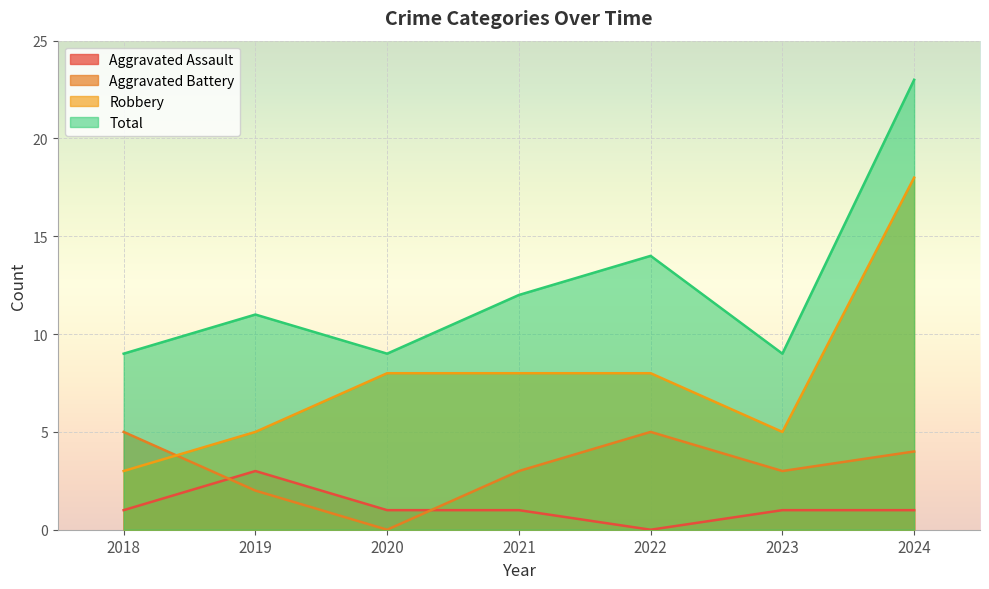

The Total series shows 7 at 2024. True or false?

False